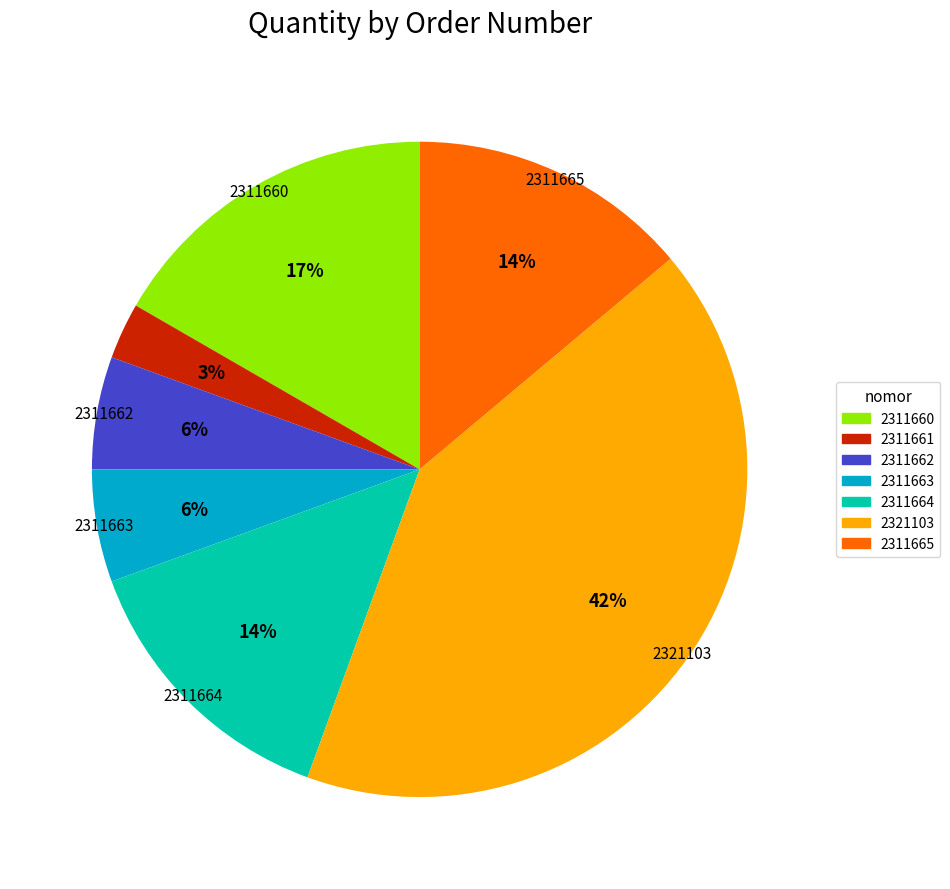

Does 2311664 account for over 50% of the chart?

No